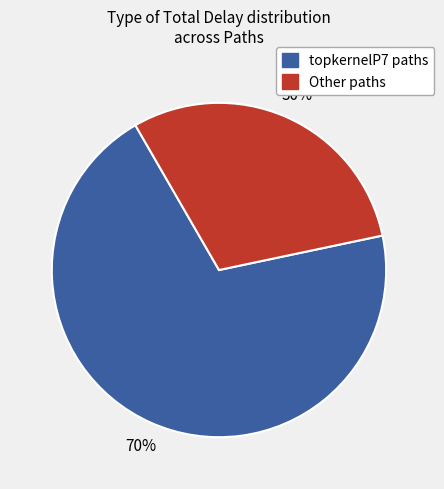

Is there a majority slice in this chart?

Yes